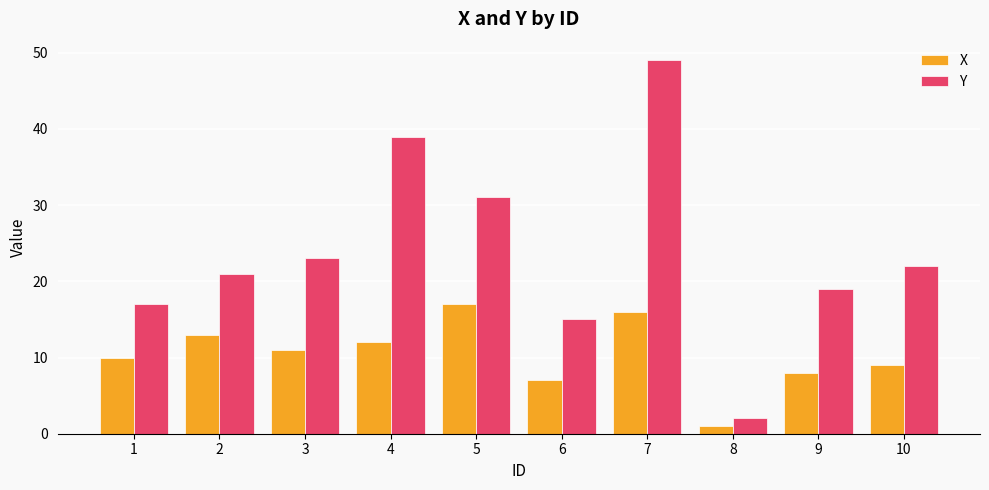

How many data points does each series have?

10